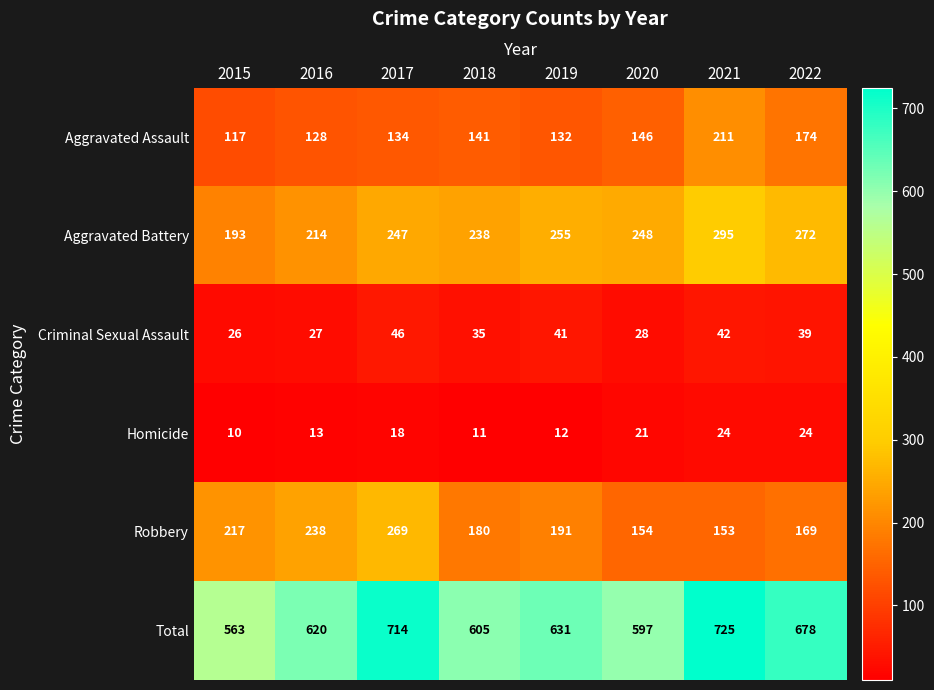

At which label is Aggravated Assault closest to 164?

2022